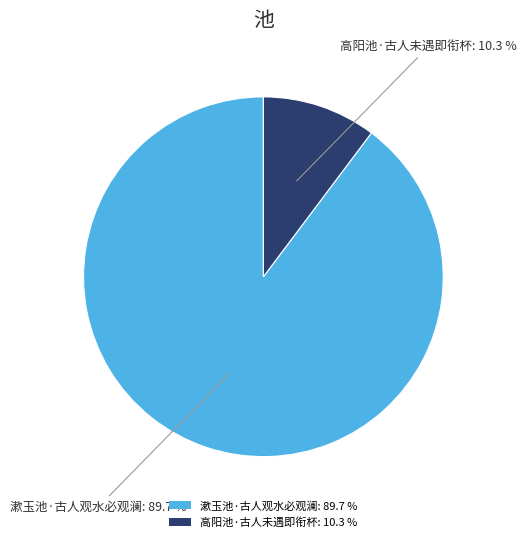

How many slices are in this pie chart?

2